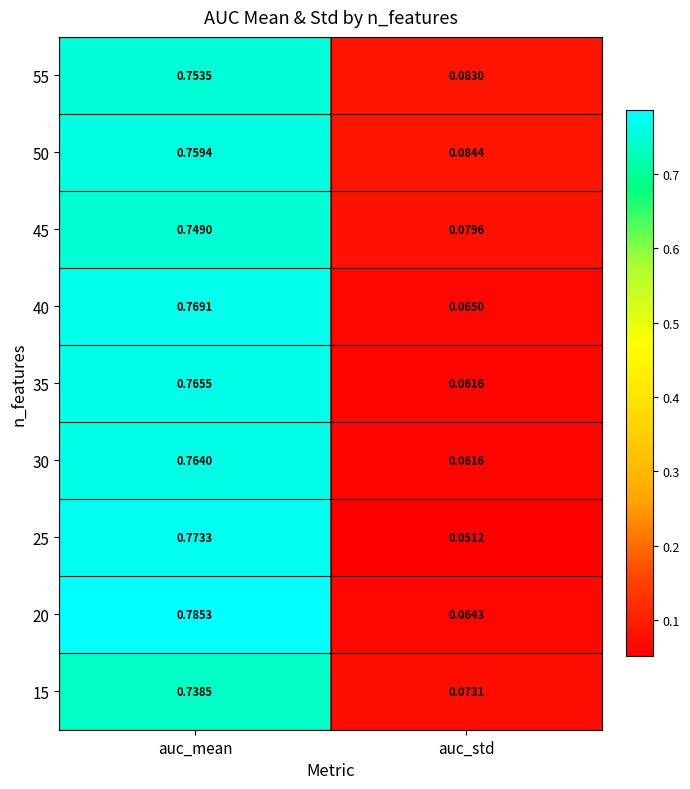

Rank the series by their maximum value, from lowest to highest.

15, 45, 55, 50, 30, 35, 40, 25, 20